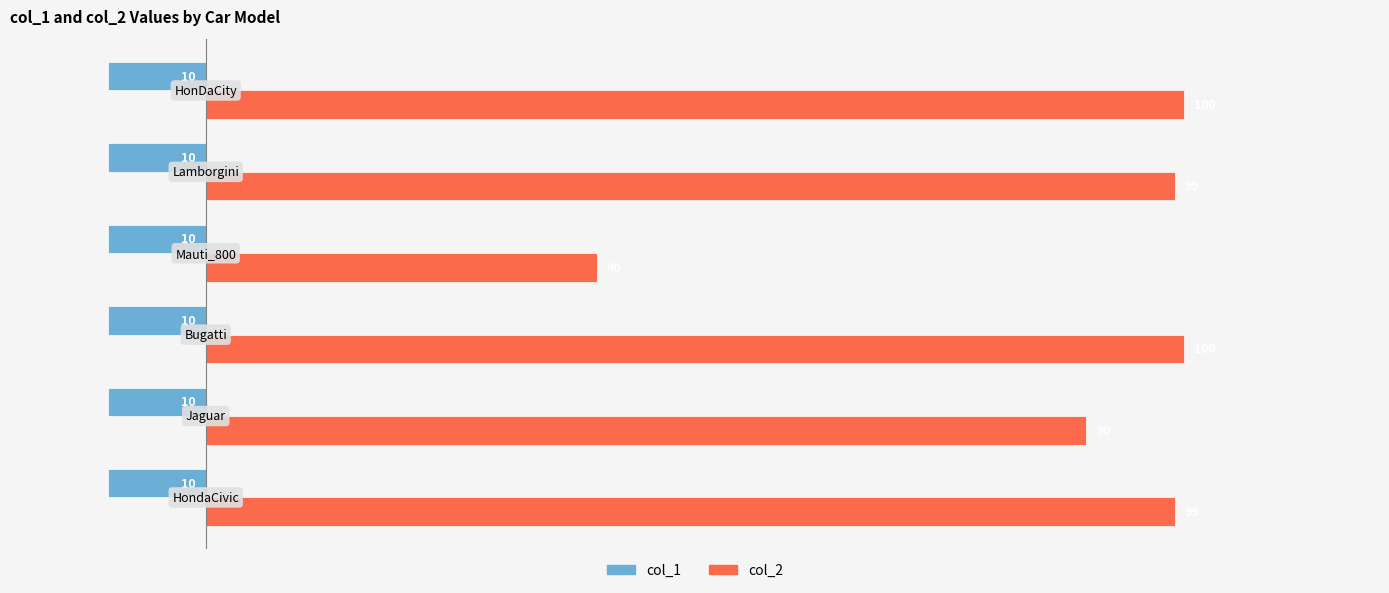

Rank the series by their maximum value, from highest to lowest.

col_2, col_1